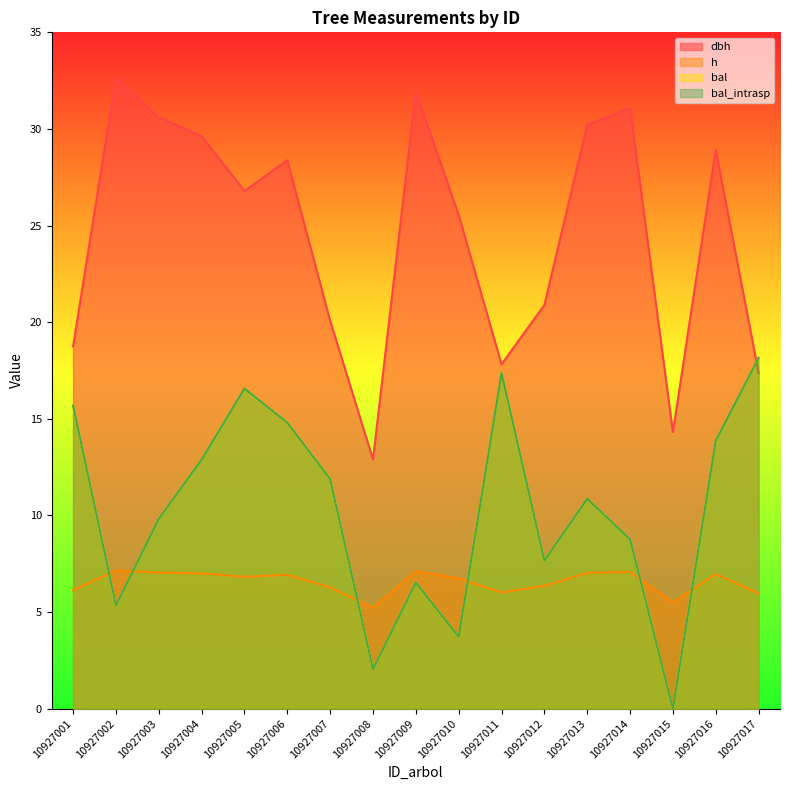

How many values in the bal series are below 10?

8